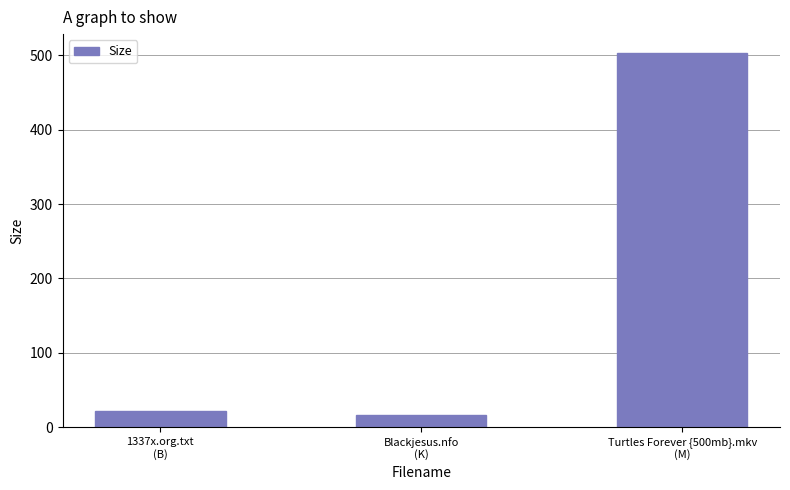

What is the average value?

180.8